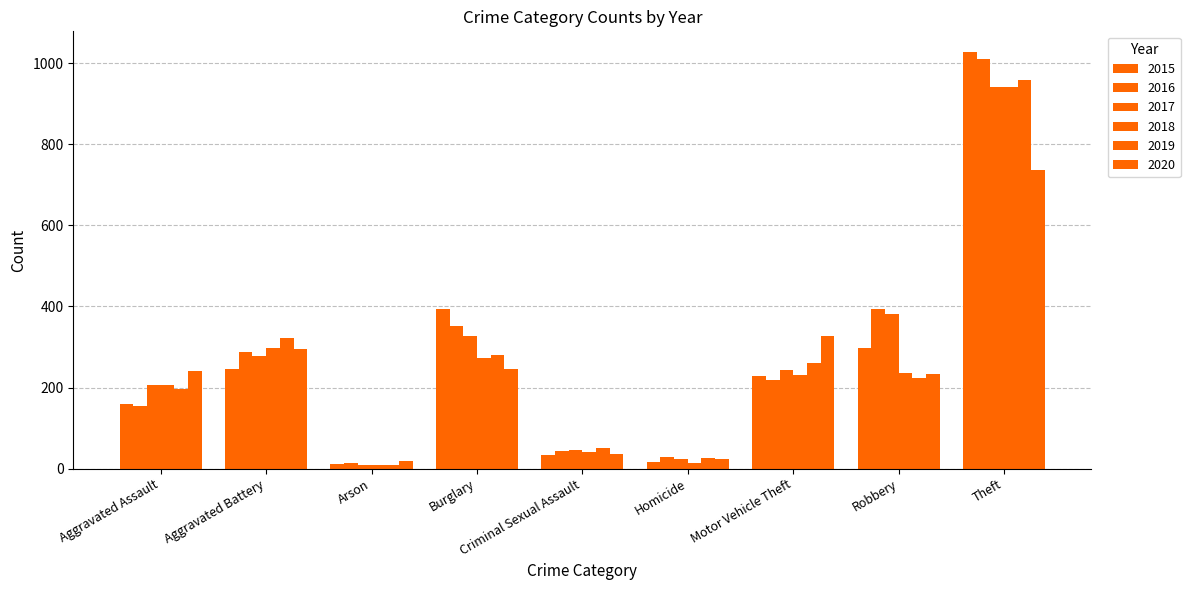

Between Criminal Sexual Assault and Arson, which is larger?

Criminal Sexual Assault